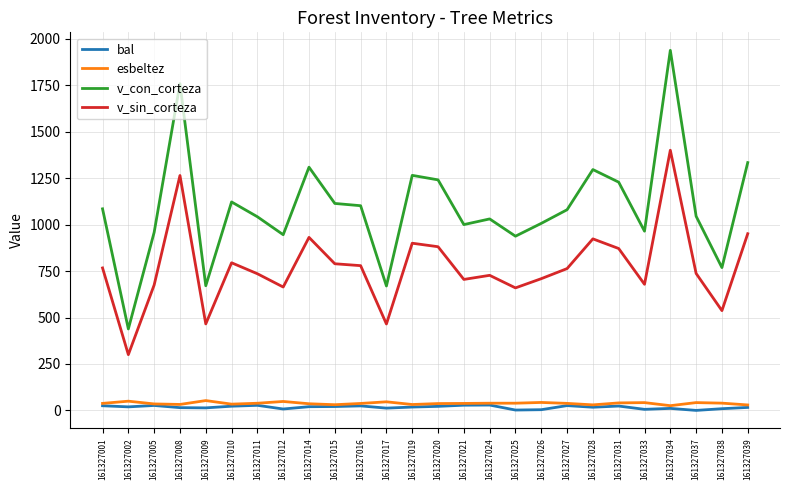

Which category has the lowest value in the v_sin_corteza series?

161327002